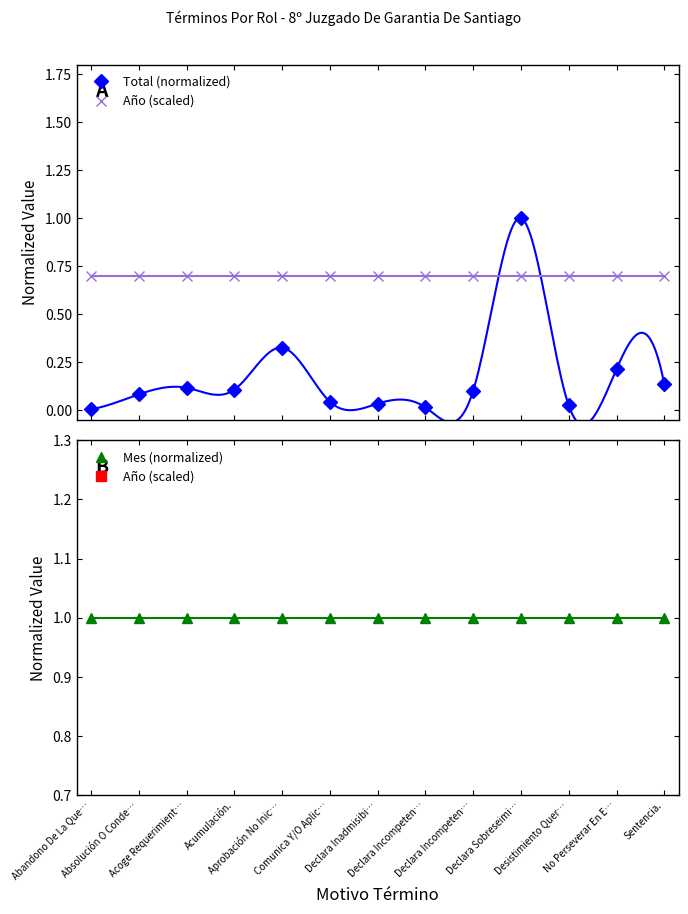

After their last crossing, which series has the higher values: Total (normalized) or Año (scaled)?

Año (scaled)